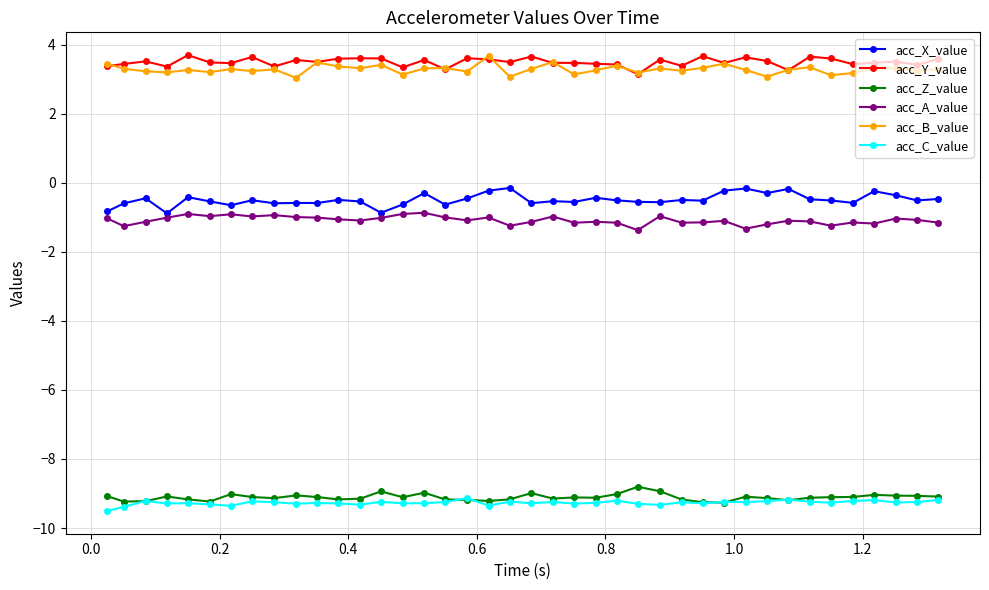

What is the smallest value displayed?

-9.5